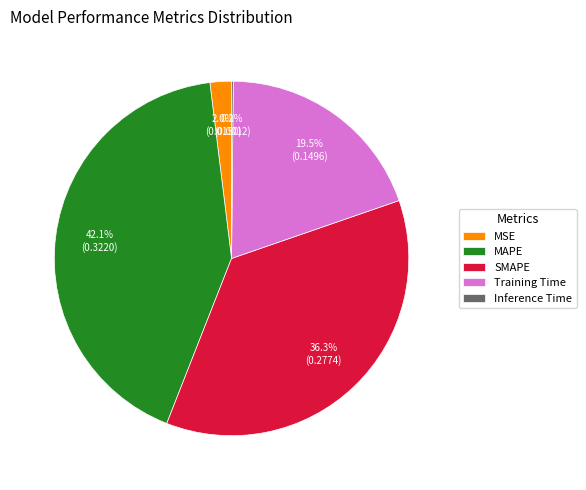

Which has a higher value, Training Time or MSE?

Training Time